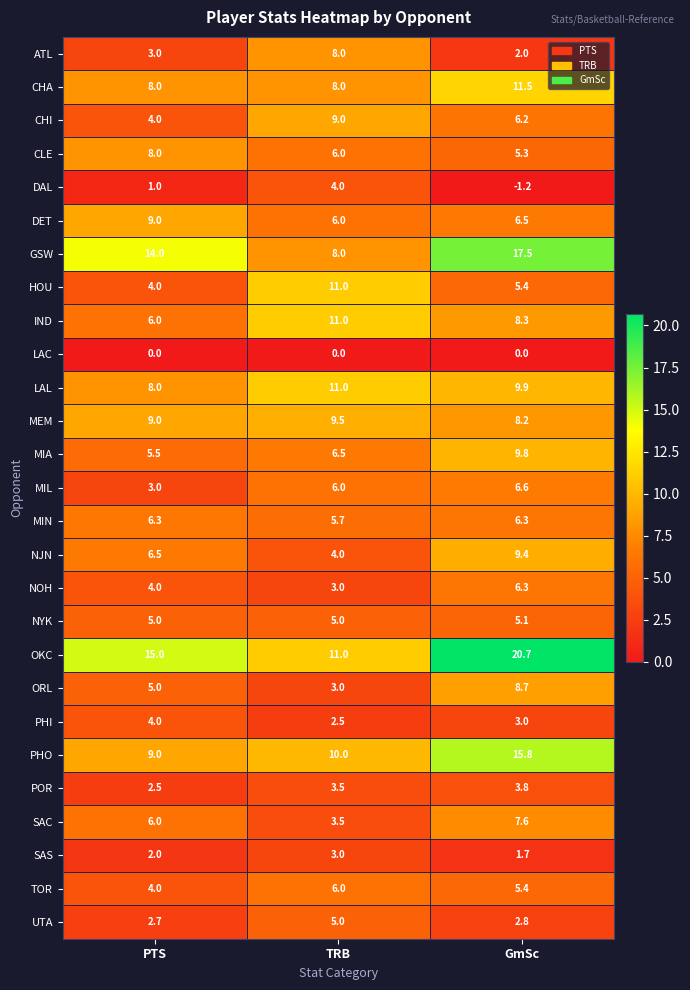

How many LAL values are between 8 and 11?

3